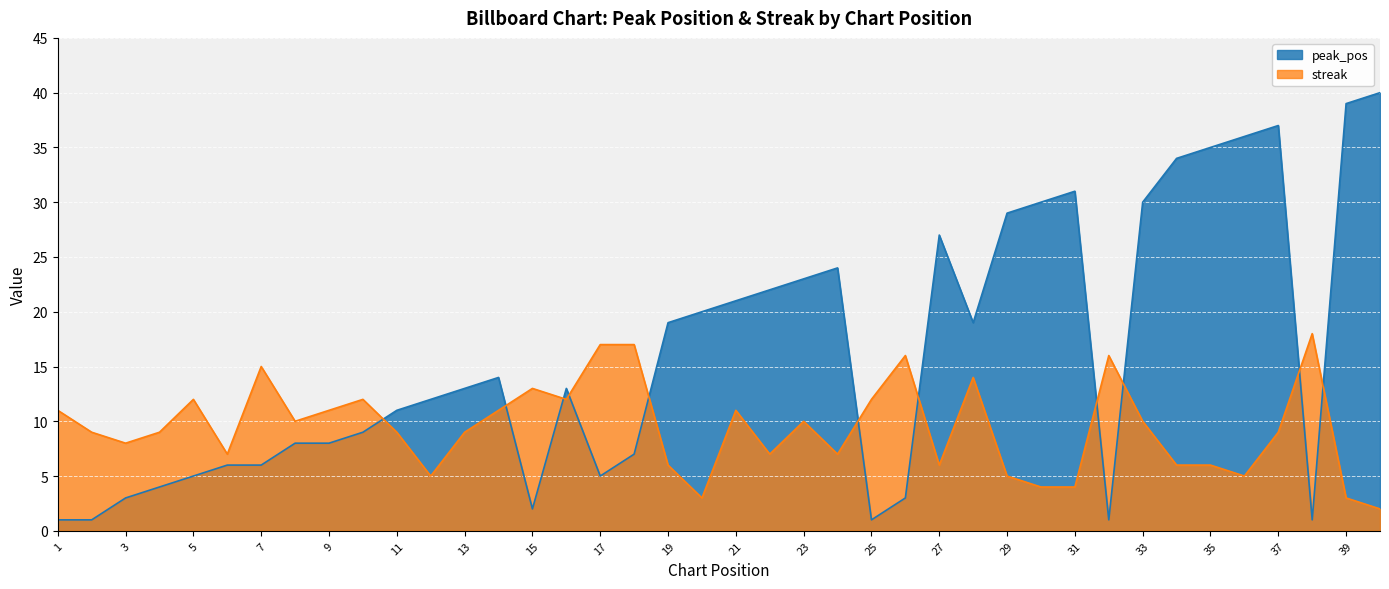

Reading left to right, list all the values displayed in this chart.

peak_pos: 1=1	2=1	3=3	4=4	5=5	6=6	7=6	8=8	9=8	10=9	11=11	12=12	13=13	14=14	15=2	16=13	17=5	18=7	19=19	20=20	21=21	22=22	23=23	24=24	25=1	26=3	27=27	28=19	29=29	30=30	31=31	32=1	33=30	34=34	35=35	36=36	37=37	38=1	39=39	40=40
streak: 1=11	2=9	3=8	4=9	5=12	6=7	7=15	8=10	9=11	10=12	11=9	12=5	13=9	14=11	15=13	16=12	17=17	18=17	19=6	20=3	21=11	22=7	23=10	24=7	25=12	26=16	27=6	28=14	29=5	30=4	31=4	32=16	33=10	34=6	35=6	36=5	37=9	38=18	39=3	40=2